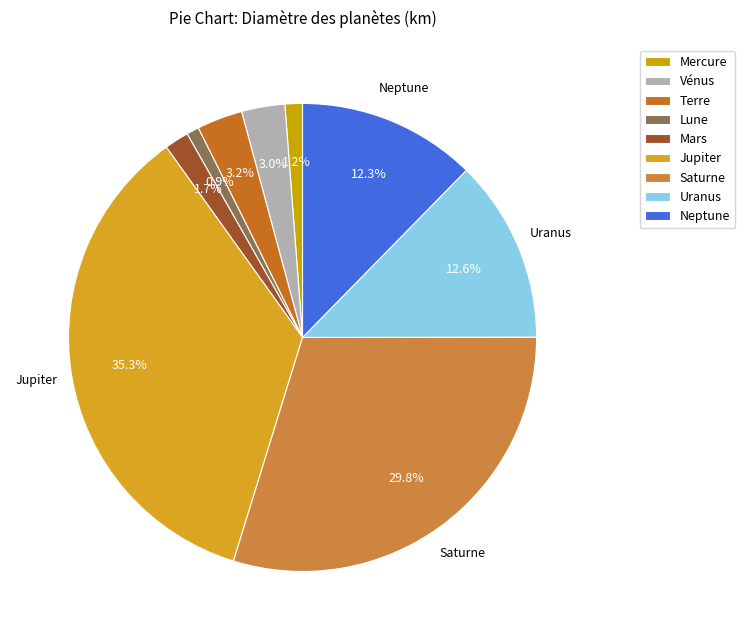

To the nearest percent, what is the average slice percentage?

11%